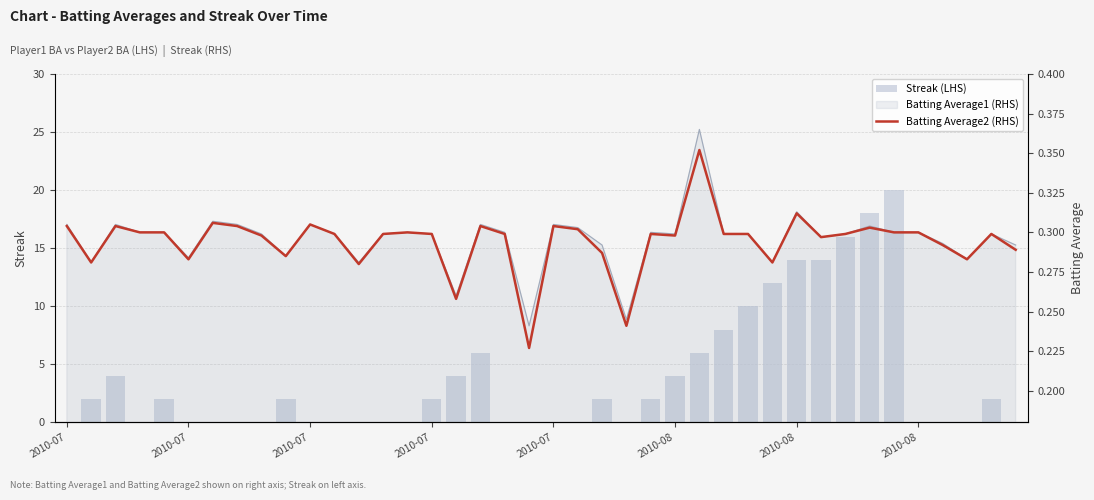

How many data points in Streak (LHS) are above 2?

13